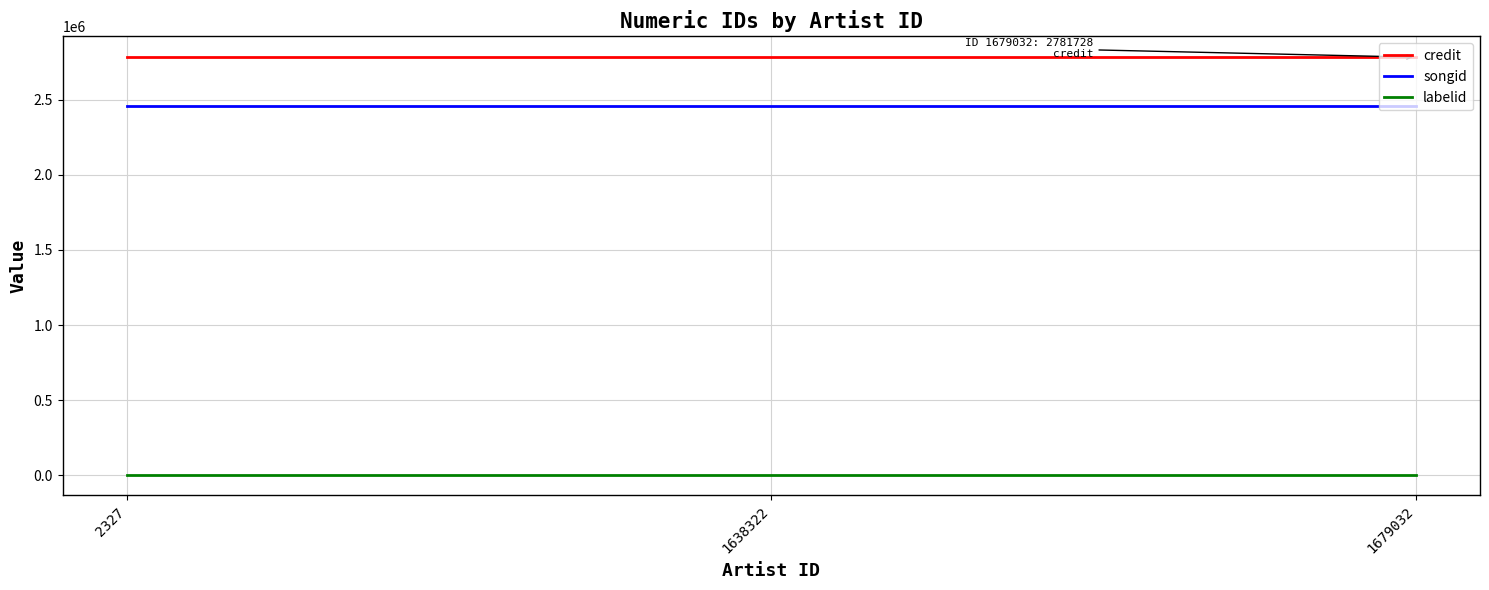

What are all the series names shown in the legend?

credit, songid, labelid